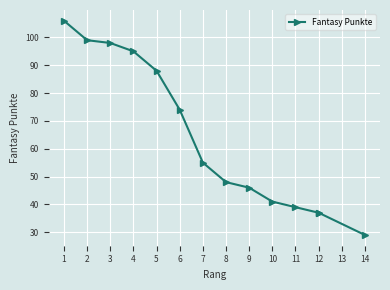

True or false: the data shows 41 at 6.

False